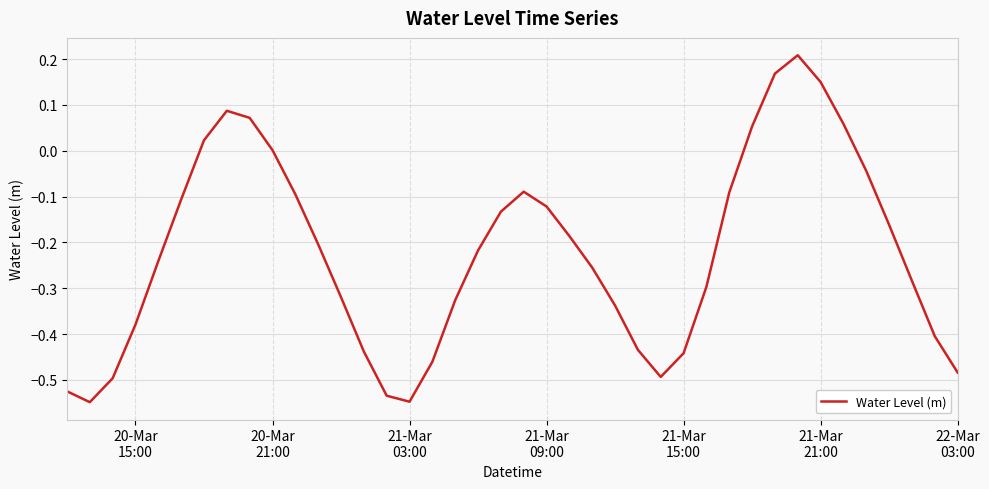

Reading left to right, what are all the values shown in this chart?

-0.5	-0.5	-0.5	-0.4	-0.2	-0.1	0.0	0.1	0.1	0.0	-0.1	-0.2	-0.3	-0.4	-0.5	-0.5	-0.5	-0.3	-0.2	-0.1	-0.1	-0.1	-0.2	-0.3	-0.3	-0.4	-0.5	-0.4	-0.3	-0.1	0.1	0.2	0.2	0.2	0.1	-0.0	-0.2	-0.3	-0.4	-0.5